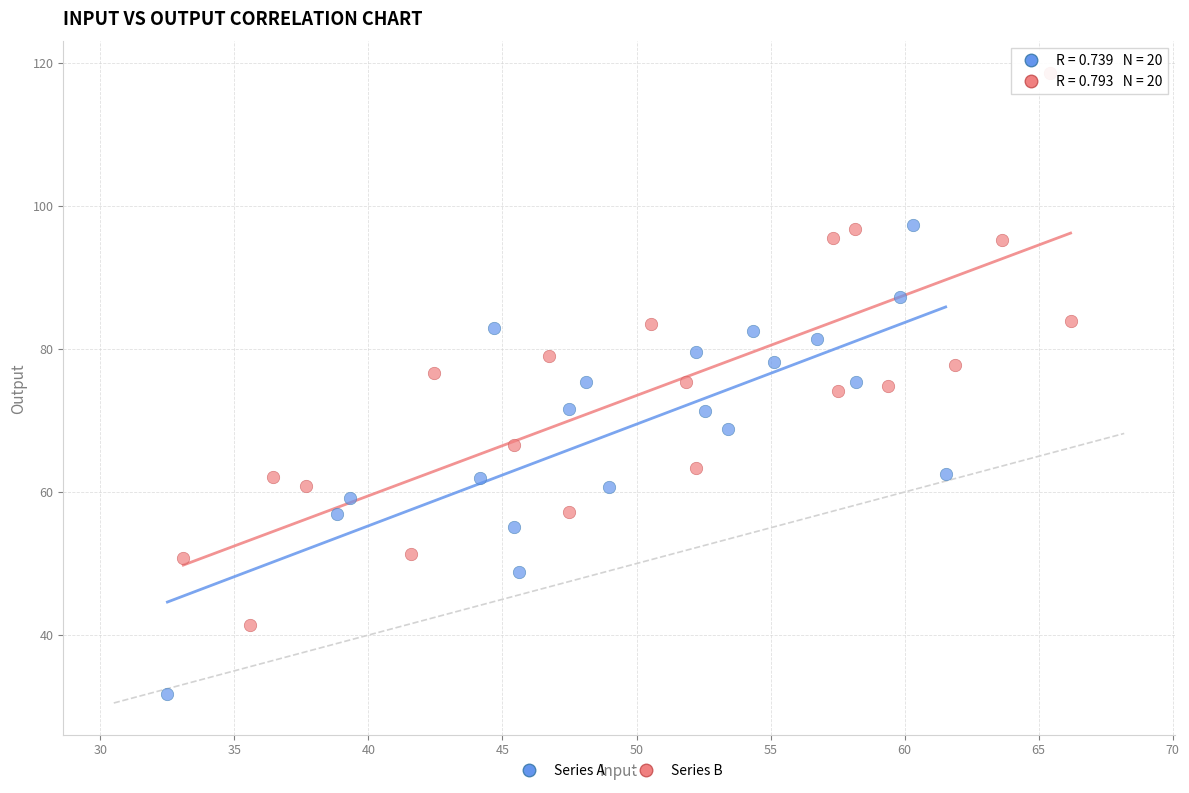

What are all the series names shown in the legend?

Series A, Series B